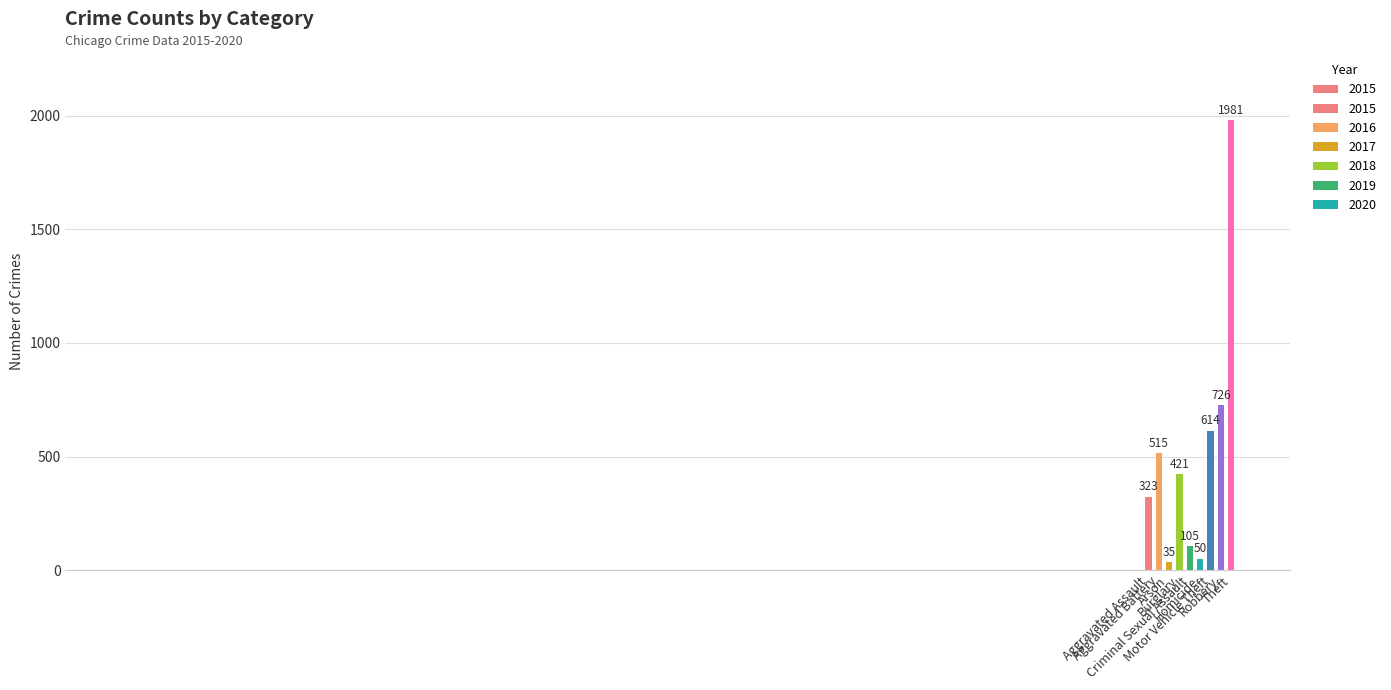

What is the label of the 3rd bar from the right?

Motor Vehicle Theft